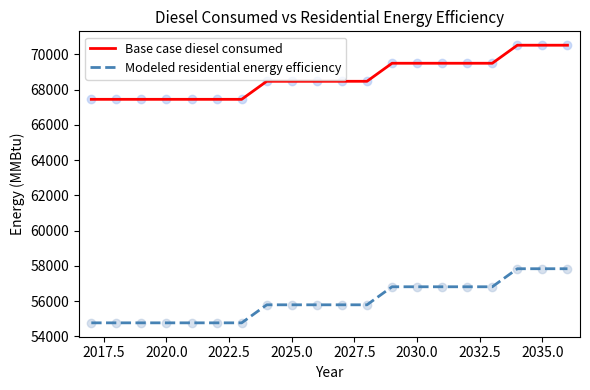

At how many categories does at least one series exceed 59391?

20